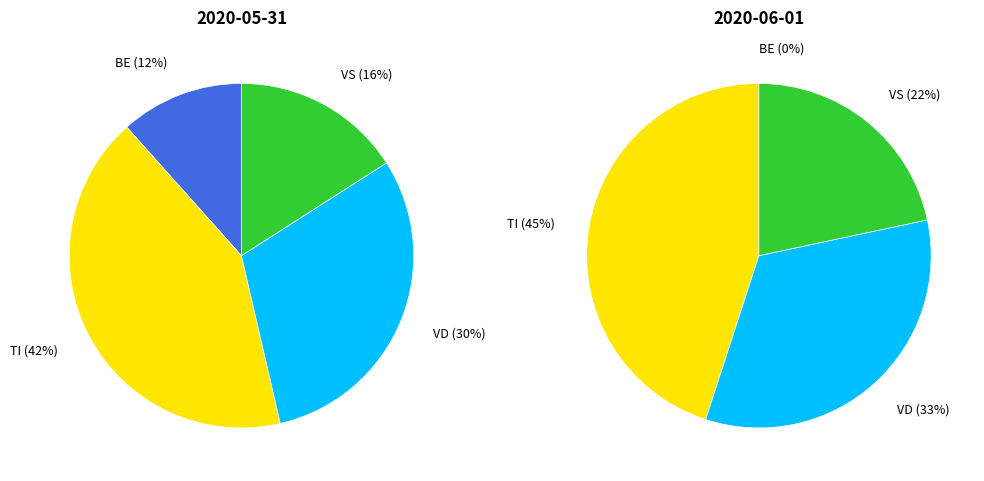

Count the number of slices in the pie.

4